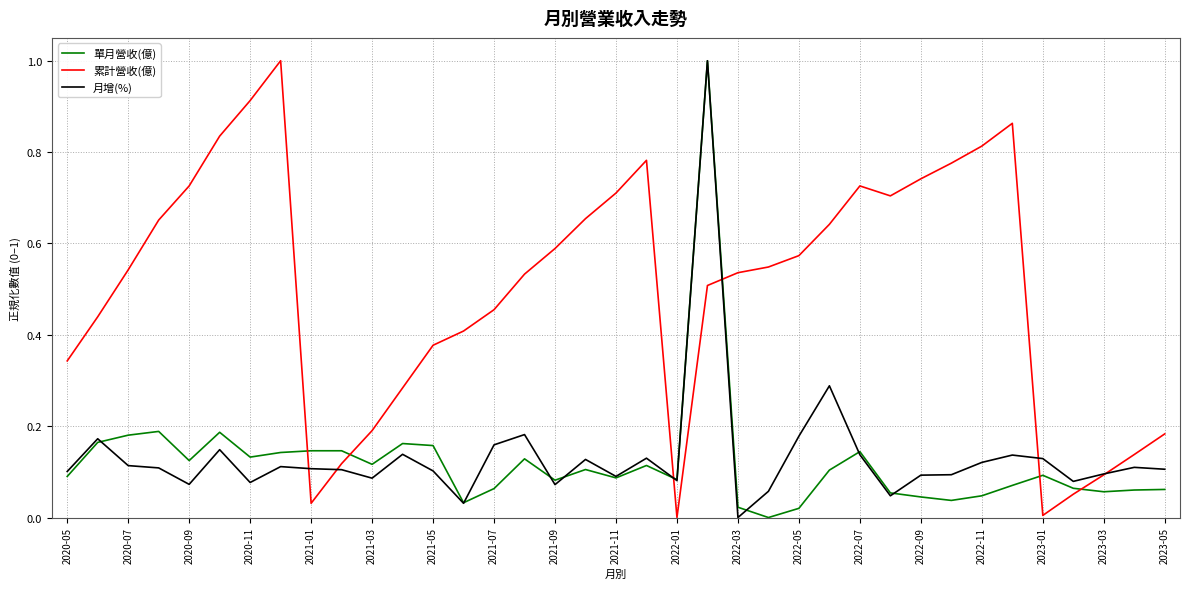

Count the number of categories in the chart.

37